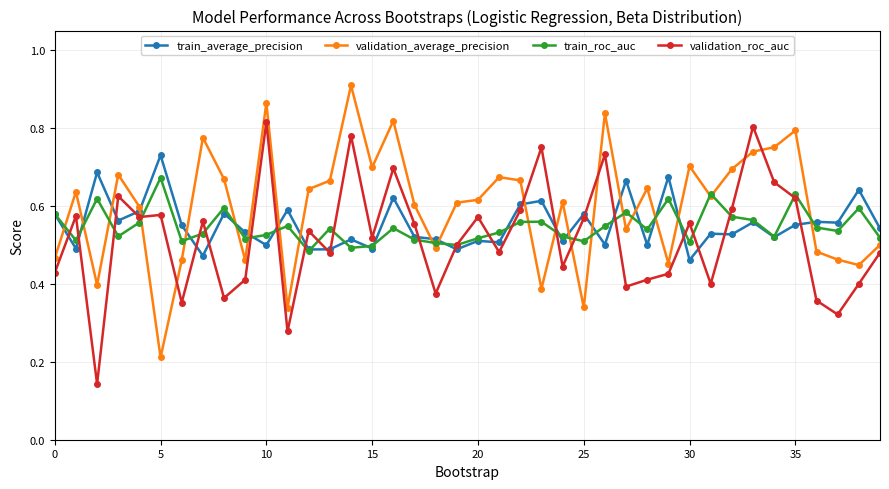

Which series ends up on top after the final intersection of validation_roc_auc and train_roc_auc?

train_roc_auc